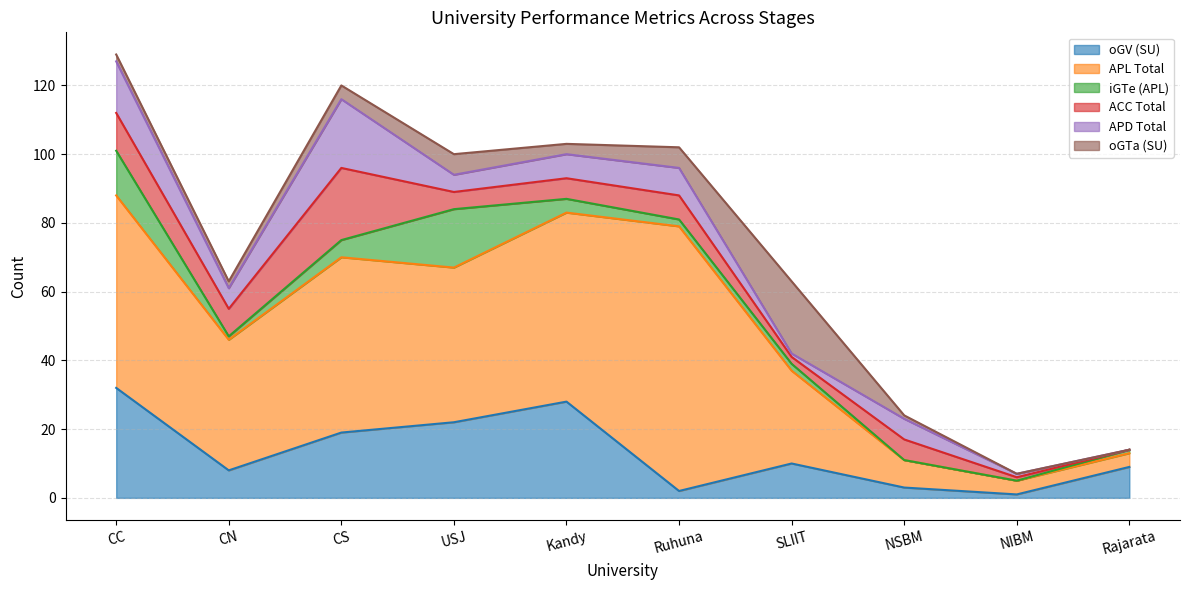

Is it true that iGTe (APL) equals 8 at NSBM?

False